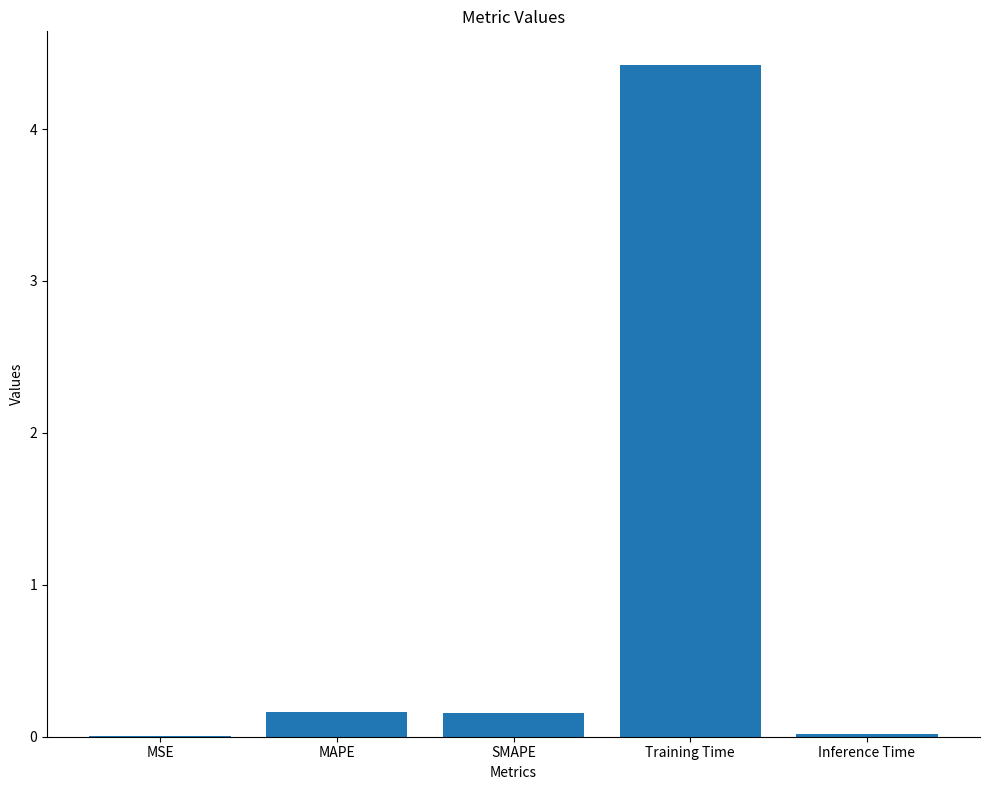

What is the change in value from SMAPE to Training Time?

+4.3